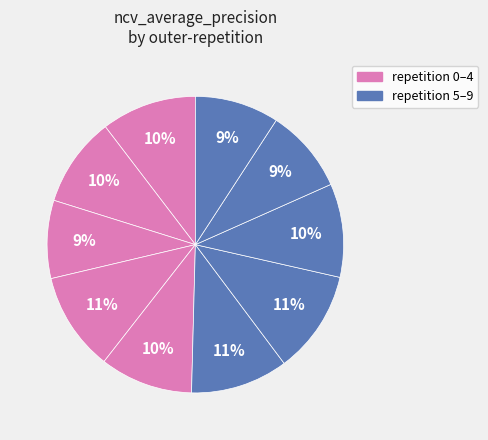

Count the number of slices in the pie.

10